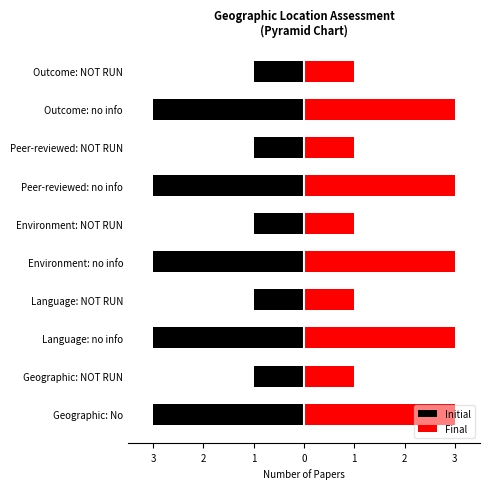

How many Final values are between 1 and 3?

10